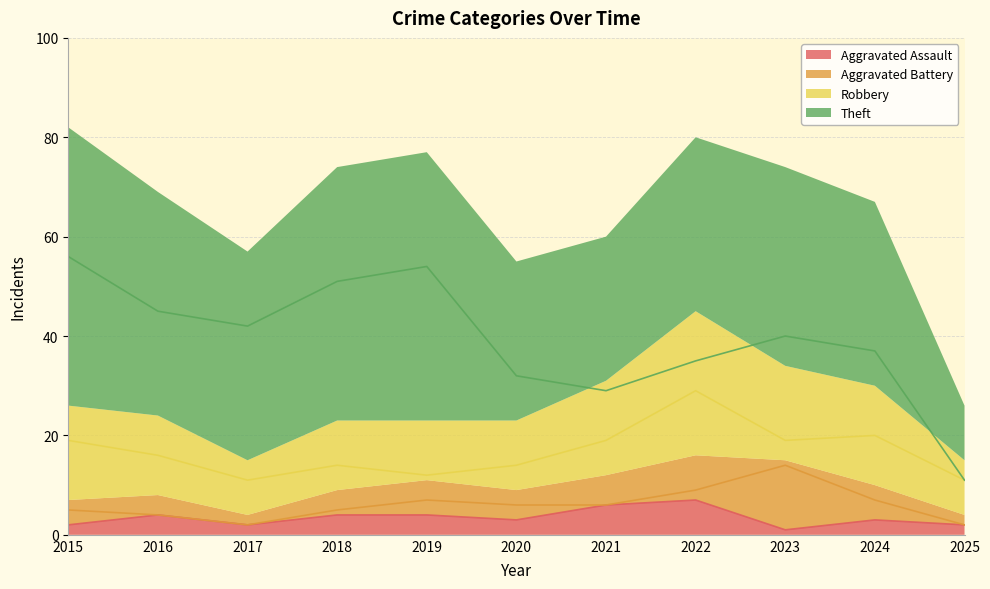

How many data points in Aggravated Assault are above 3?

5